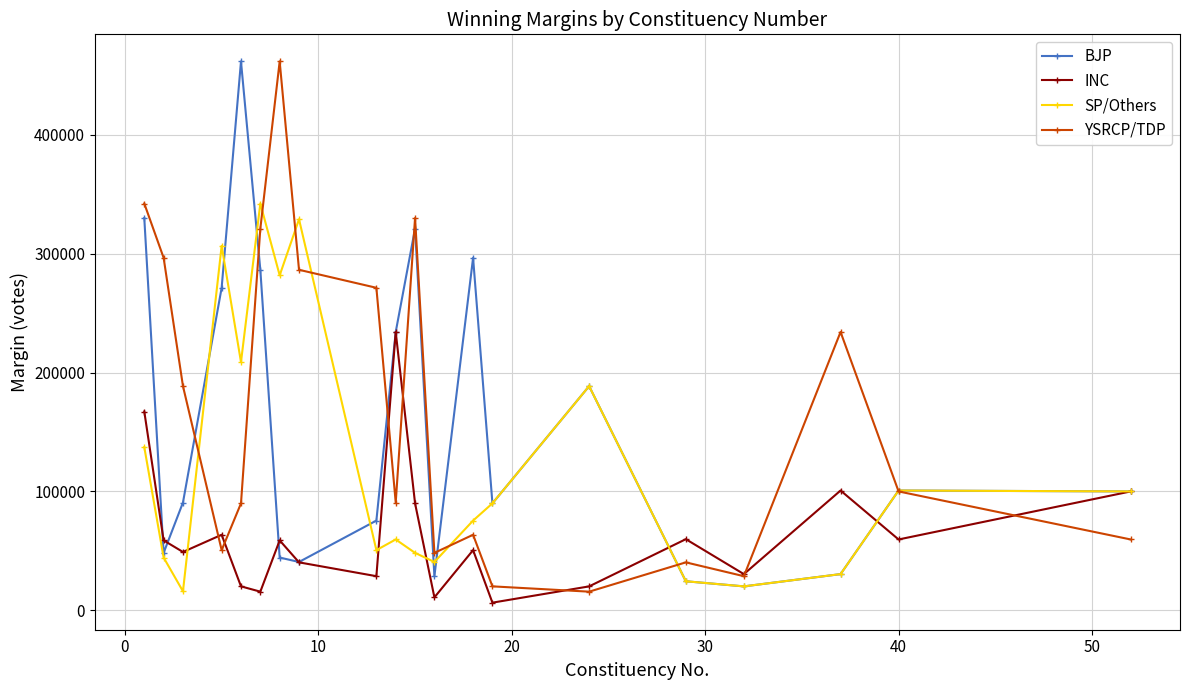

What is the value of the SP/Others point at the 11th from the left?

48282